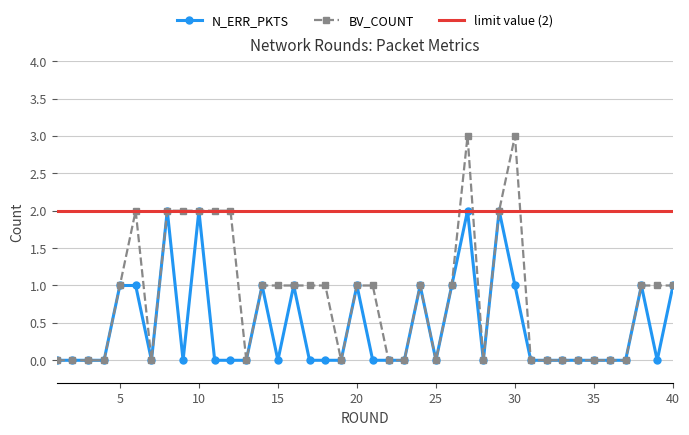

Which series has the largest total across all categories?

BV_COUNT